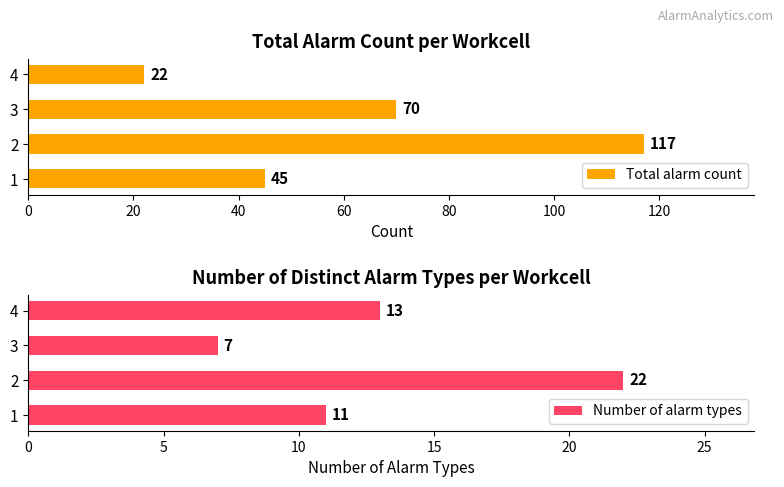

The value of Number of alarm types at 3 is 7. True or false?

True